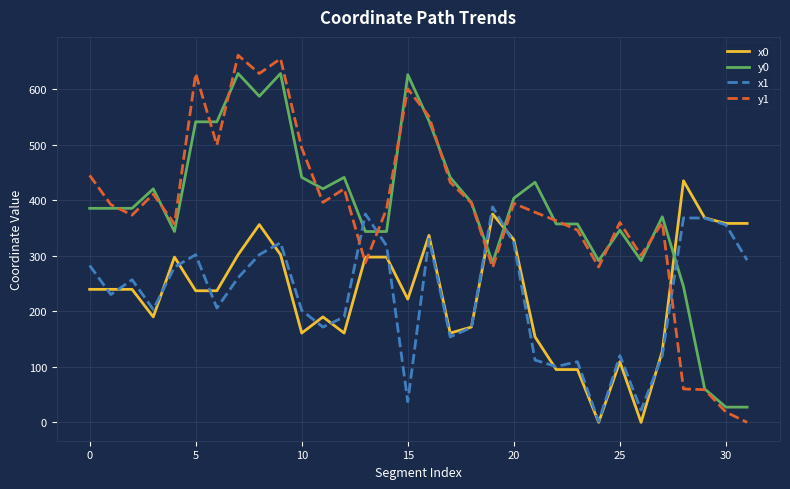

How many lines are shown in the chart?

4